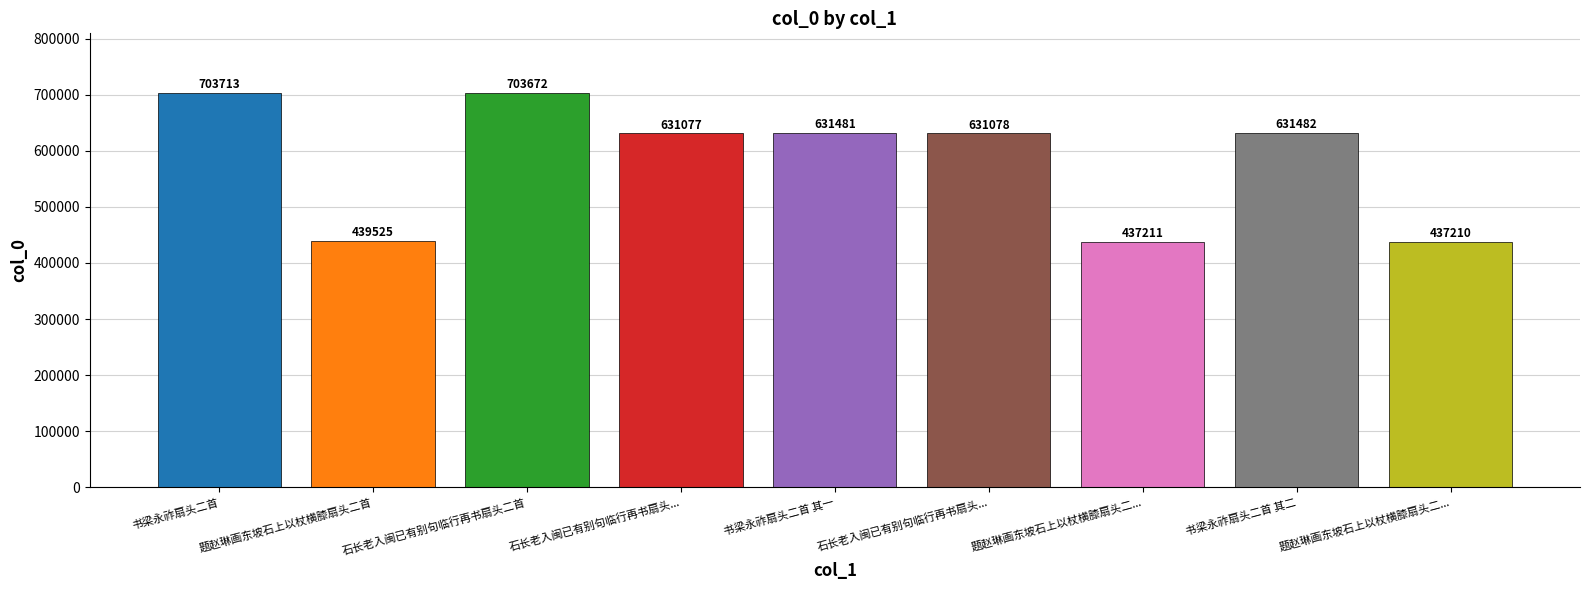

Rank the categories by value from lowest to highest.

题赵琳画东坡石上以杖横膝扇头二..., 题赵琳画东坡石上以杖横膝扇头二..., 题赵琳画东坡石上以杖横膝扇头二首, 石长老入闽已有别句临行再书扇头..., 石长老入闽已有别句临行再书扇头..., 书梁永祚扇头二首 其一, 书梁永祚扇头二首 其二, 石长老入闽已有别句临行再书扇头二首, 书梁永祚扇头二首